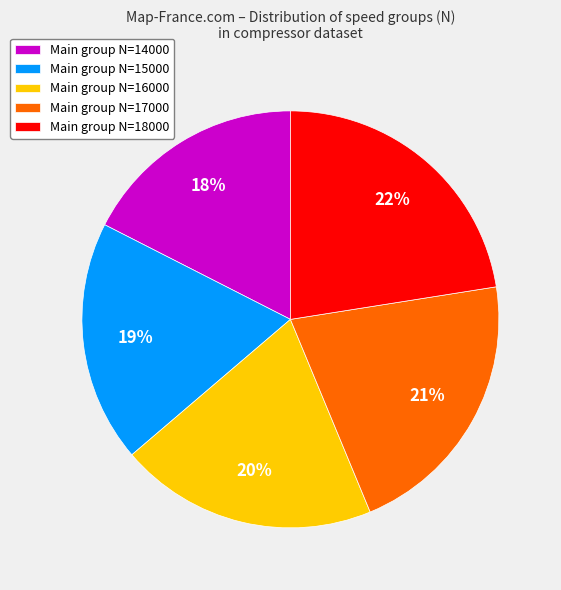

True or false: Main group N=16000 accounts for 20% of the total.

True